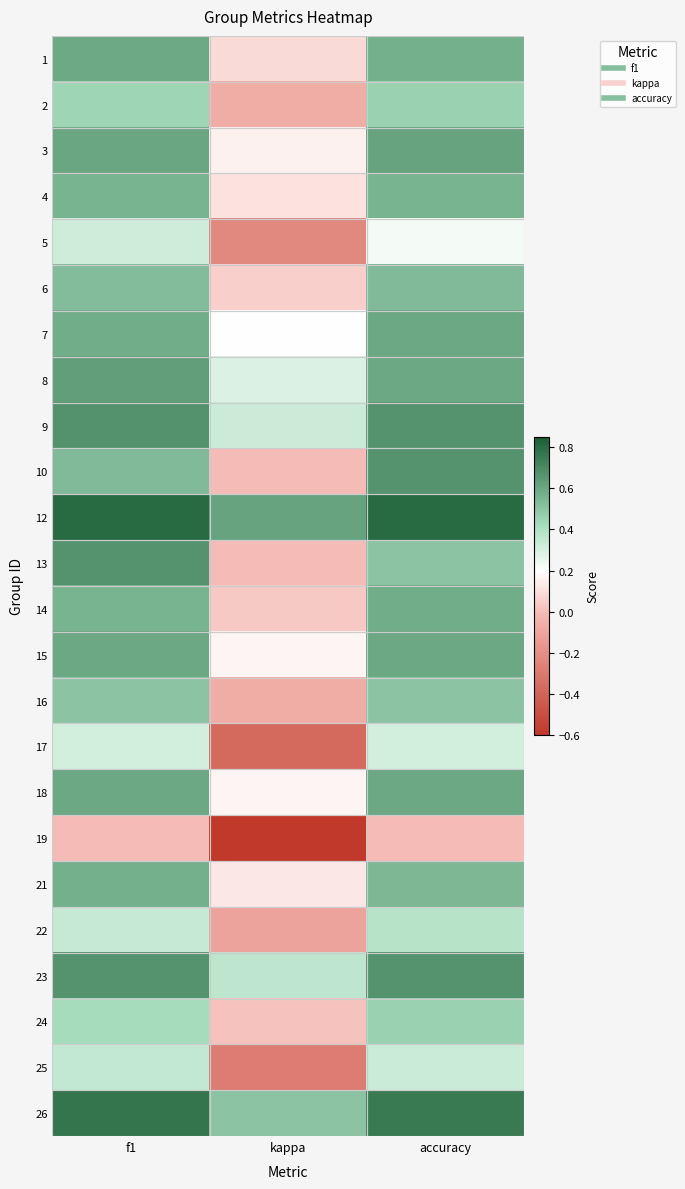

Between kappa and accuracy, which is larger?

accuracy